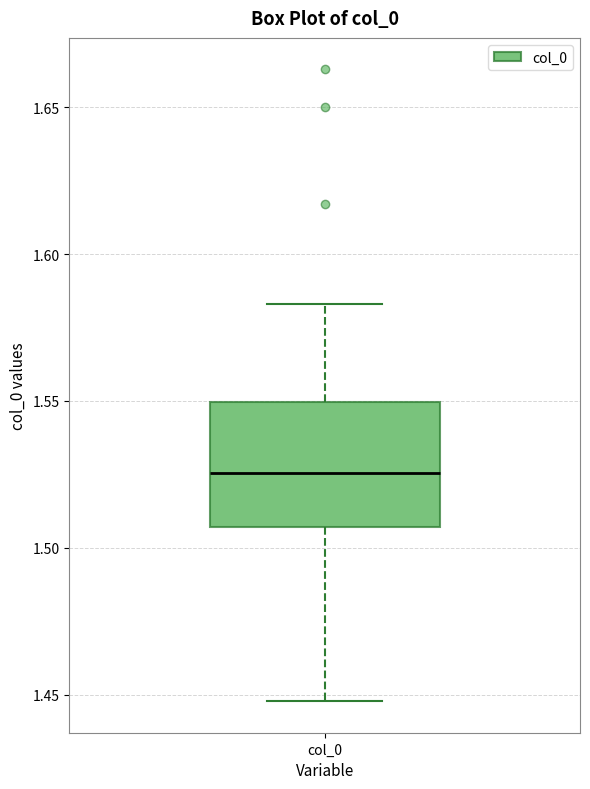

Read this box plot against the y-axis: the position of the median line, the range covered by the box, and the ends of both whiskers. The values are not printed on the chart, so give them approximately, as read against the axis.

median 1.525, box 1.505 to 1.550, whiskers 1.450 to 1.585